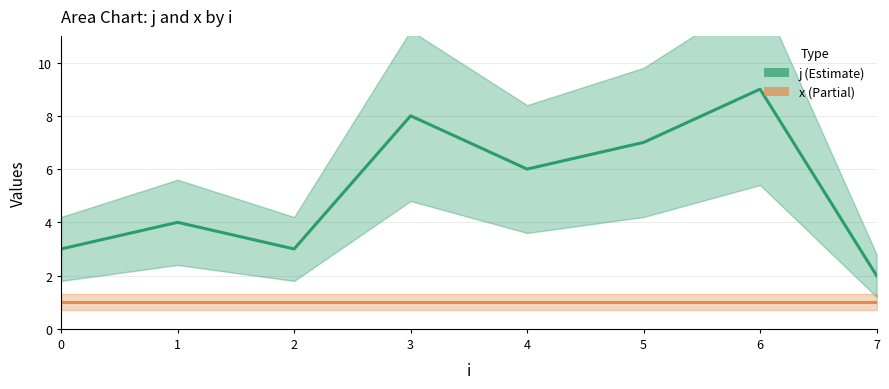

Between 3 and 7, which is larger?

3